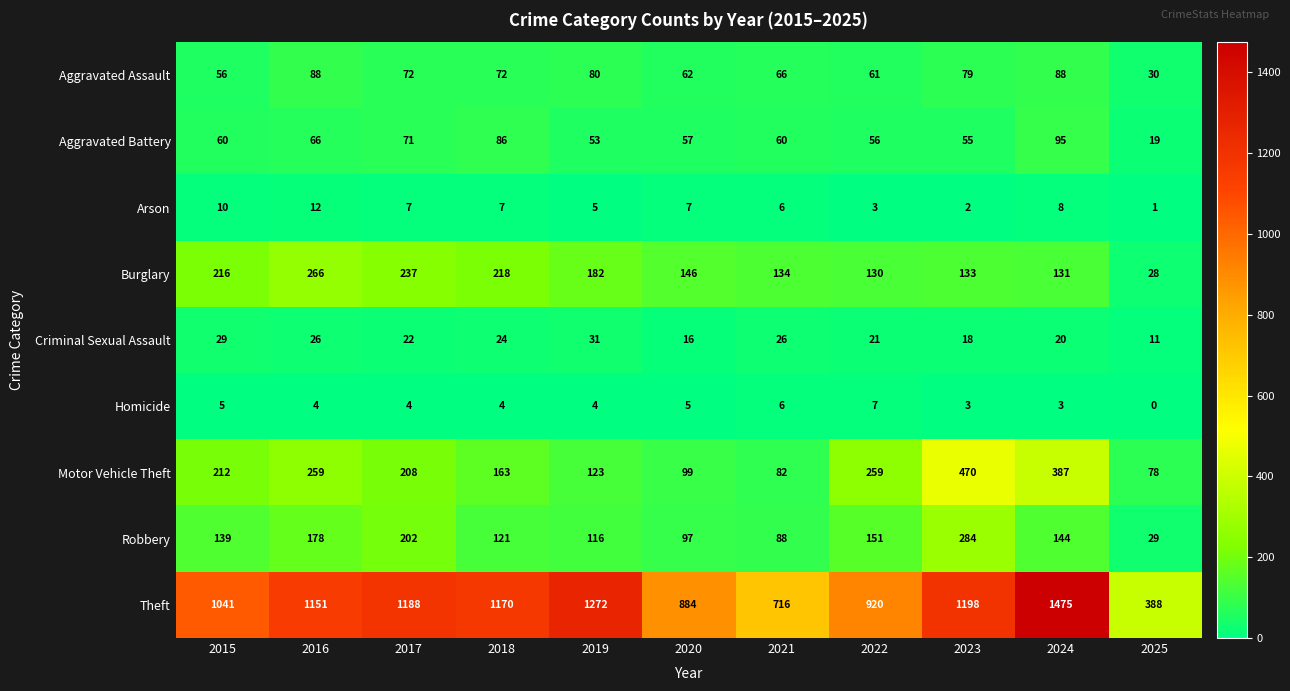

What is the approximate value of Burglary at 2019?

182